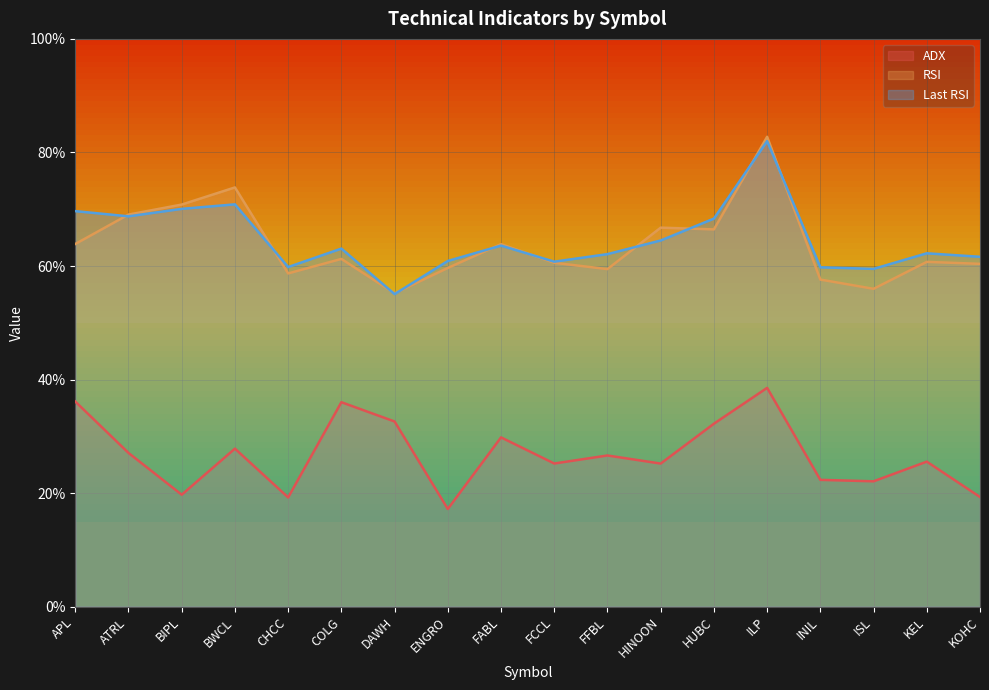

What are all the series names shown in the legend?

ADX, RSI, Last RSI